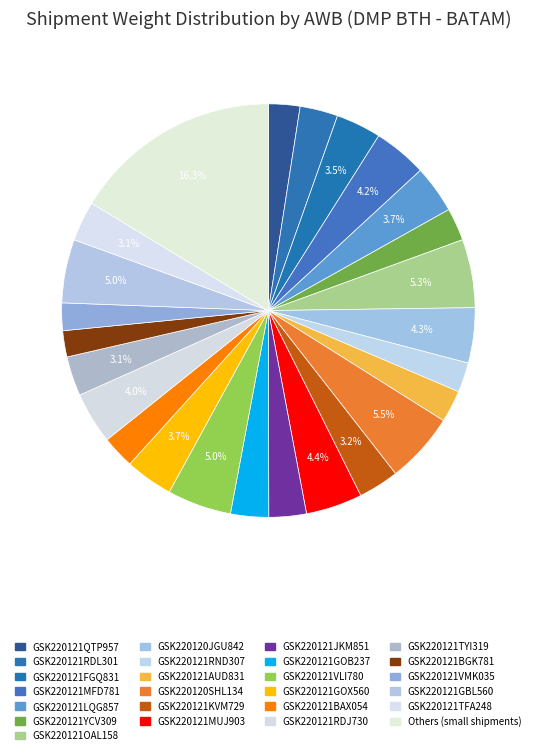

How many segments does this pie chart have?

25